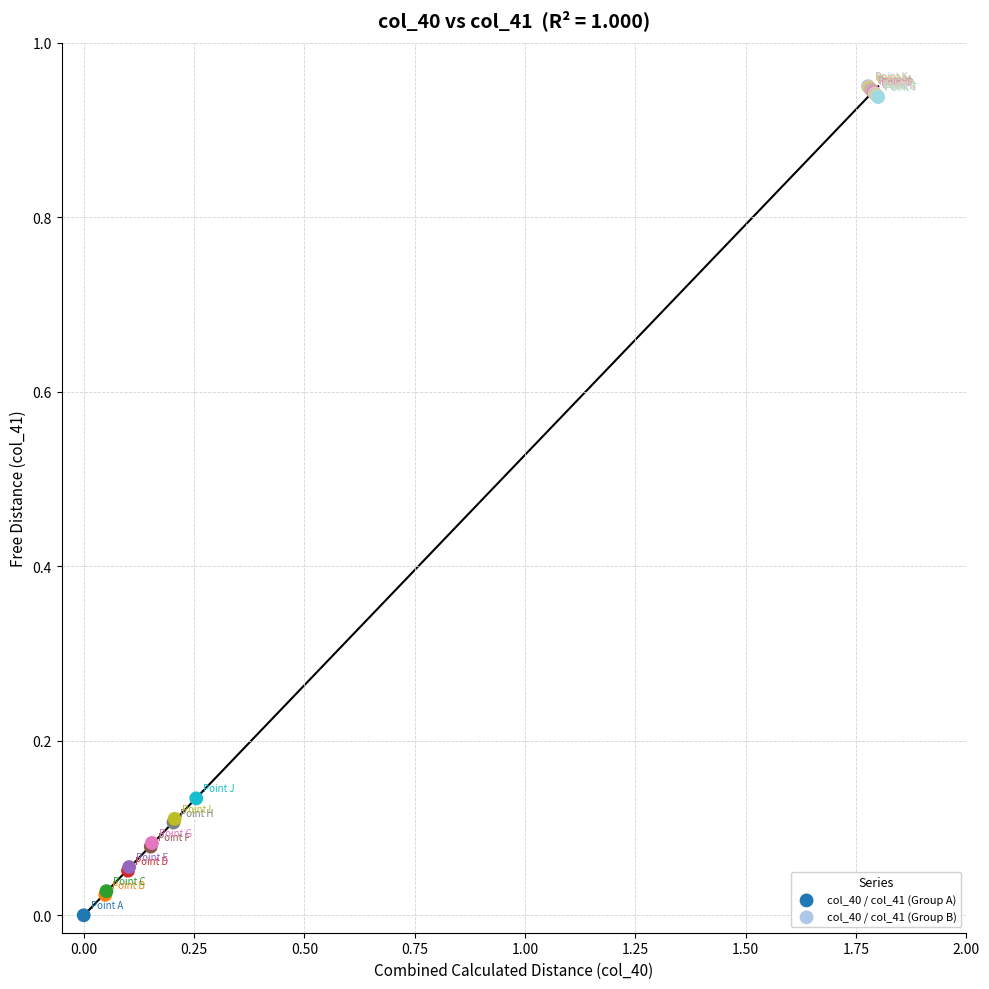

Which series has the largest Y range (max minus min)?

col_40 / col_41 (Group A)